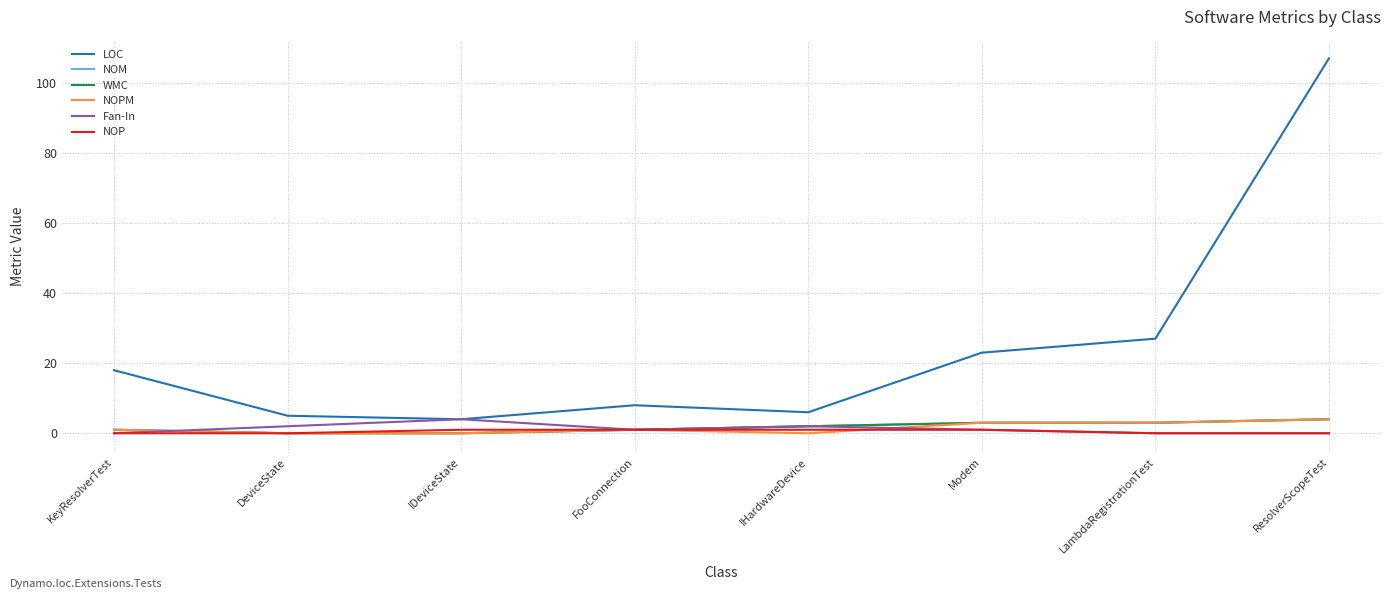

What is the maximum value shown in the chart?

107